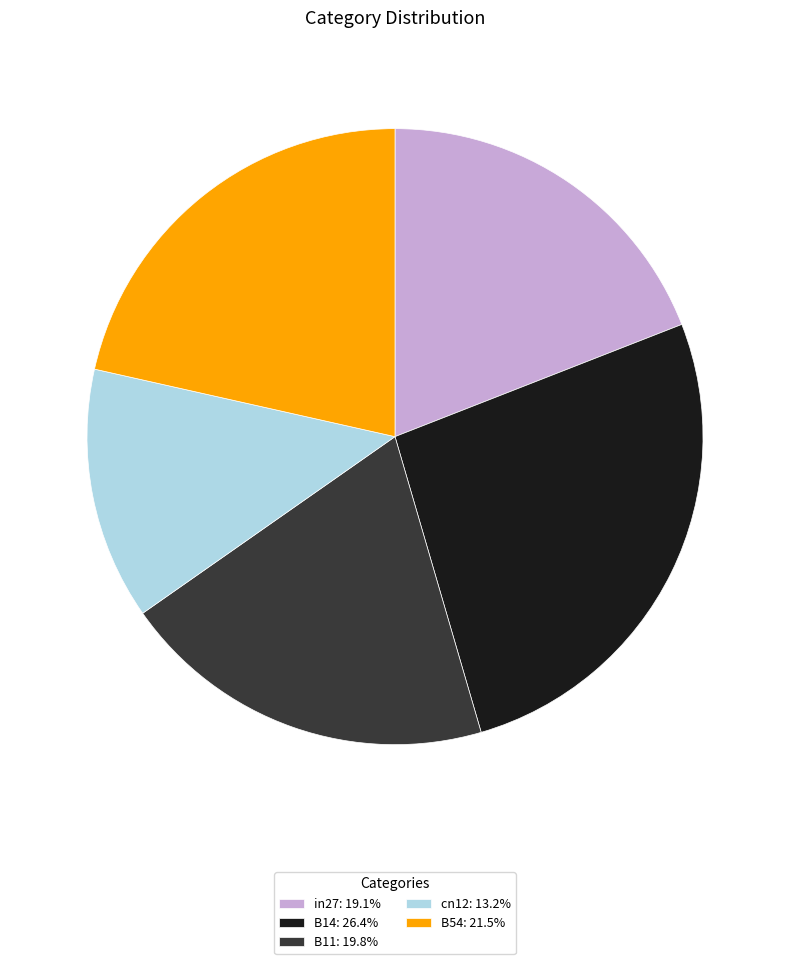

Is the sum of in27: 19.1% and cn12: 13.2% greater than half?

No